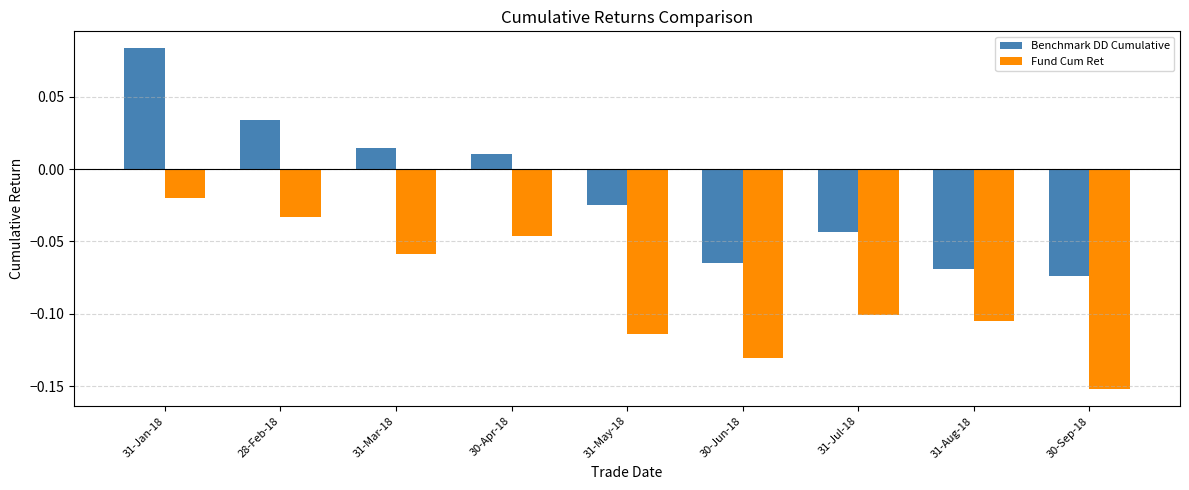

How many series are shown in this chart?

2